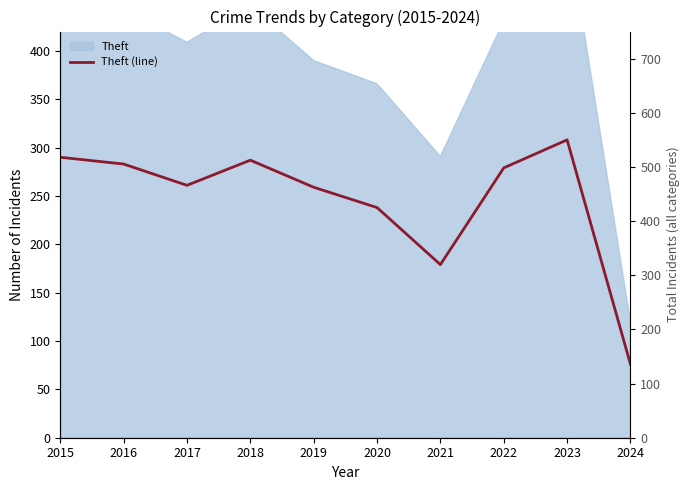

Is it true that Total equals 455 at 2018?

True